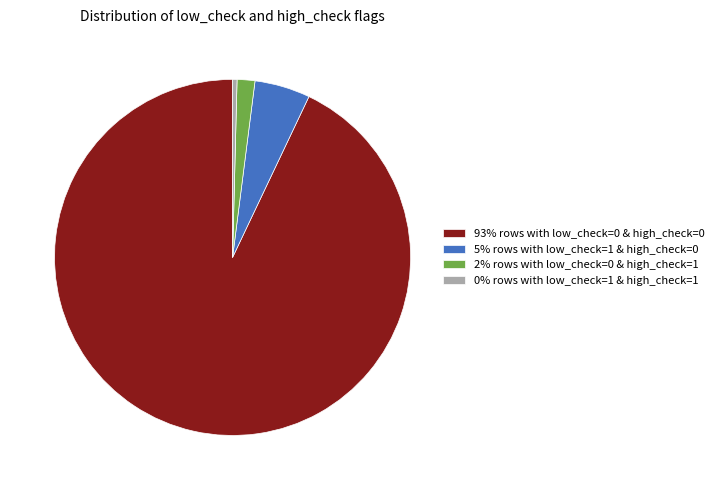

Which category has the biggest portion of the pie?

93% rows with low_check=0 & high_check=0